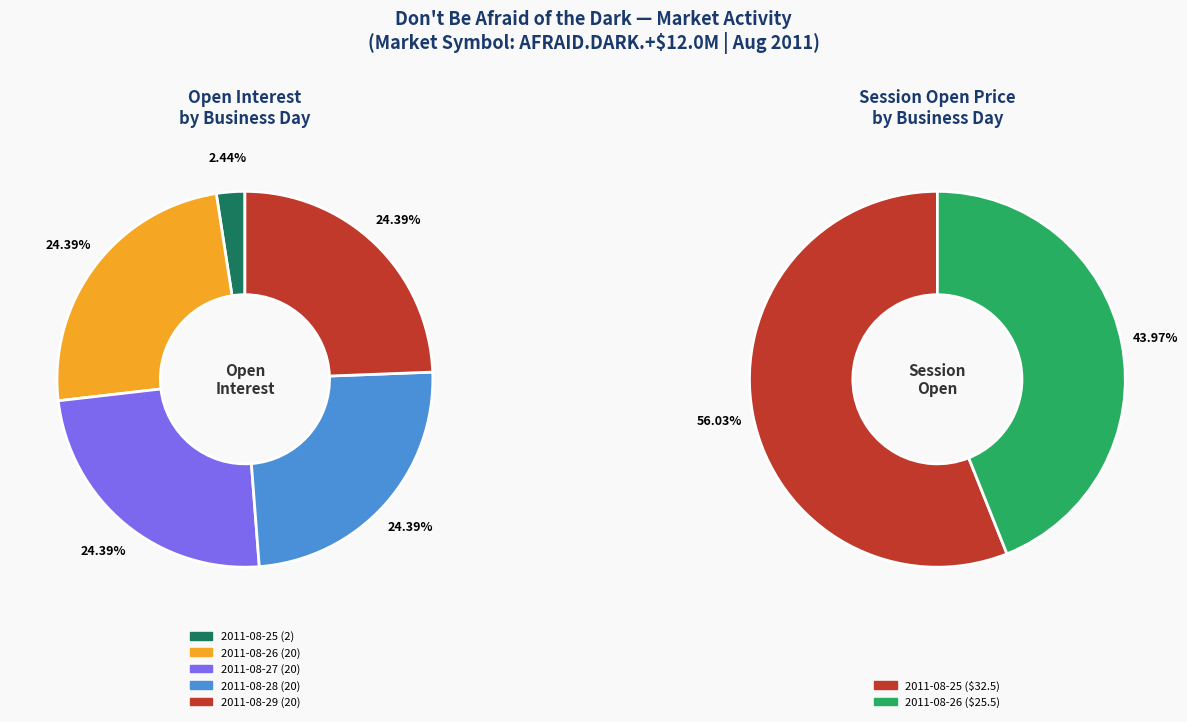

Does any single category account for the majority?

No